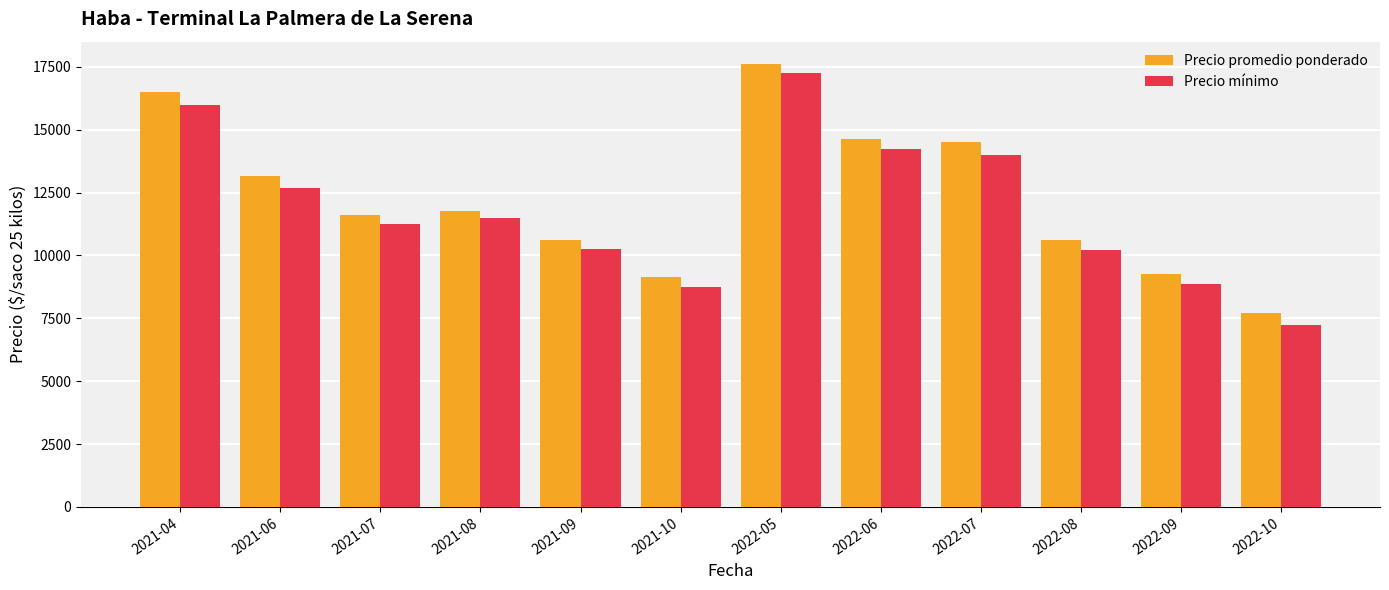

What is the sum of the Precio mínimo values at 2022-10 and 2022-06?

21500